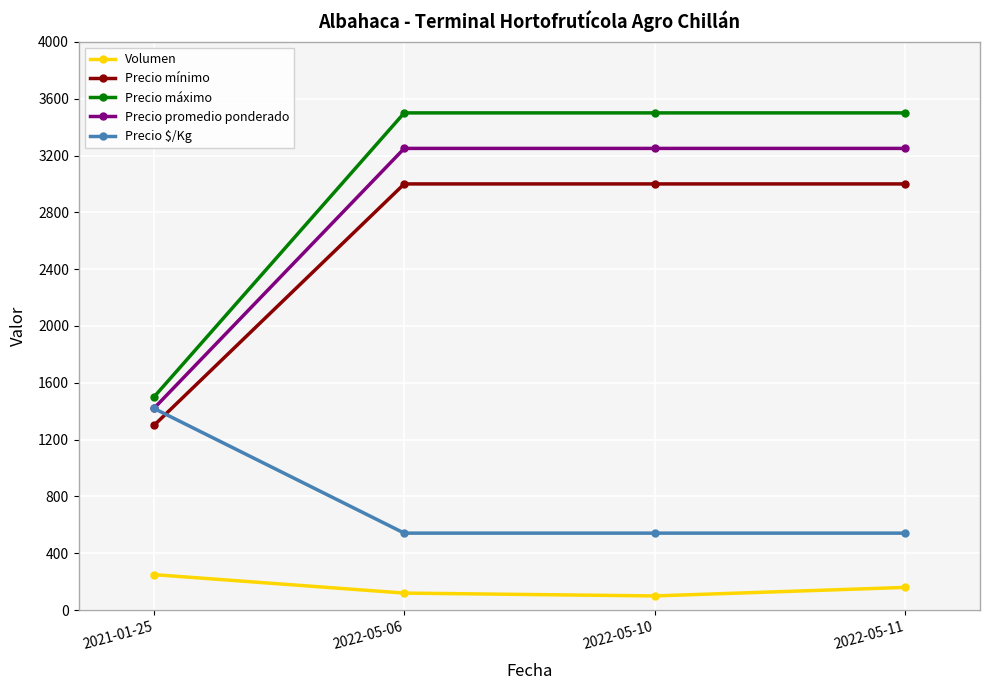

List the series in order of their peak value, highest first.

Precio máximo, Precio promedio ponderado, Precio mínimo, Precio $/Kg, Volumen